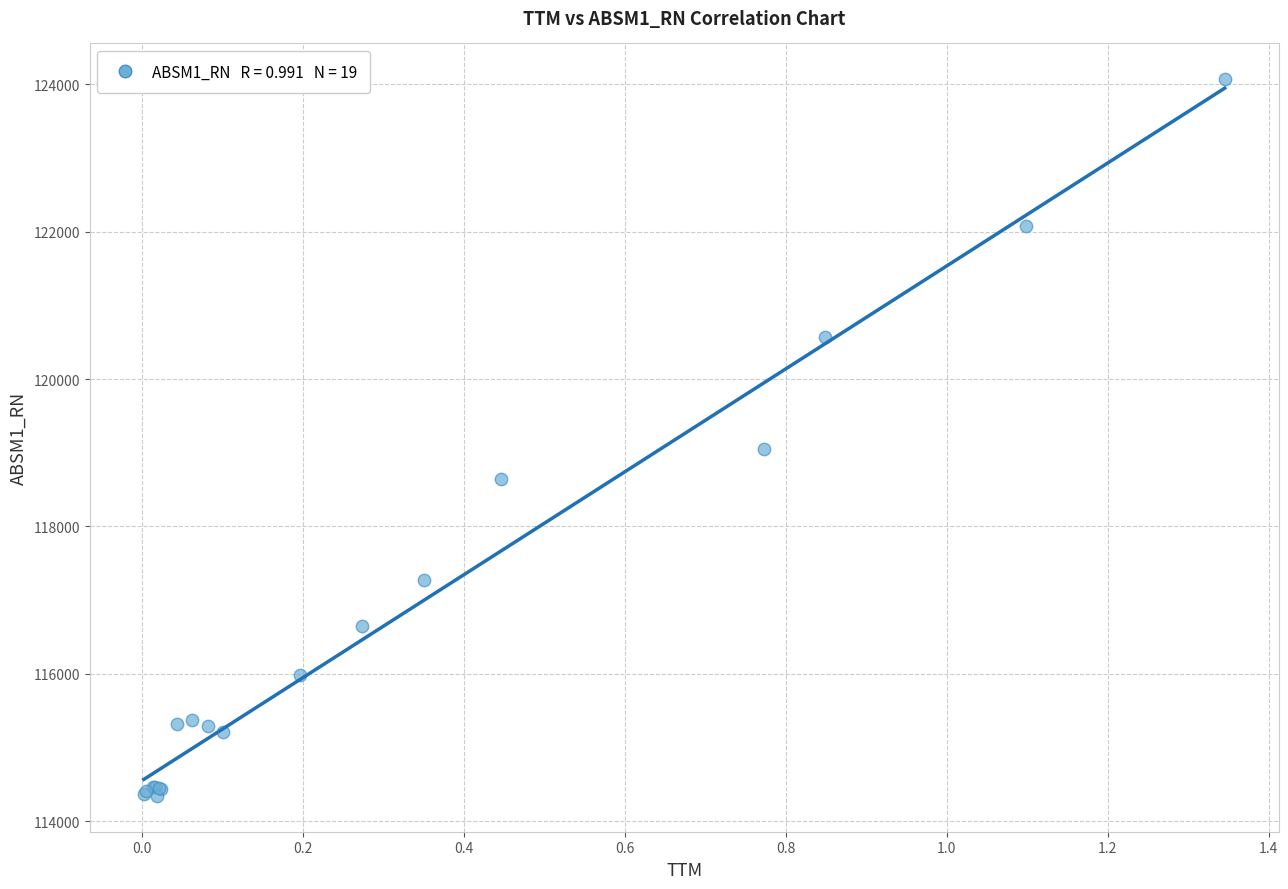

What Y value in the scatter plot is closest to 119205?

119053.9